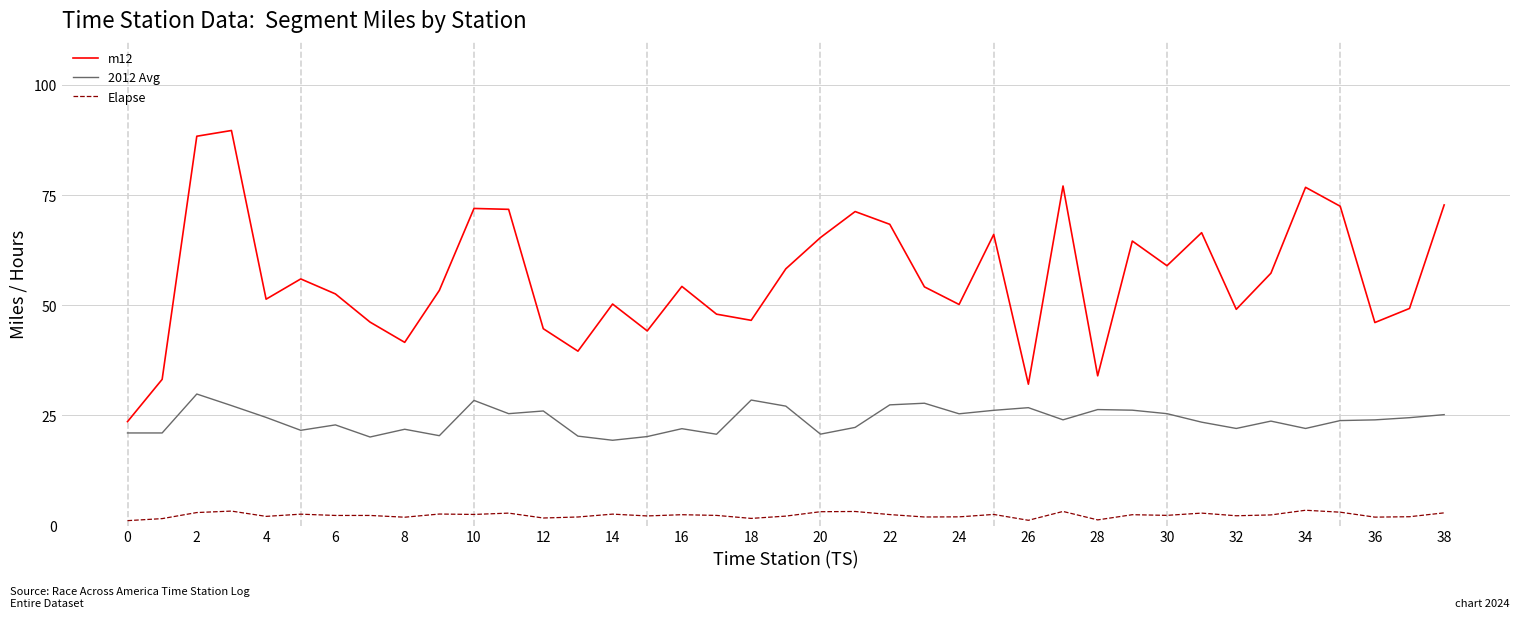

Which series has the widest spread of values?

m12